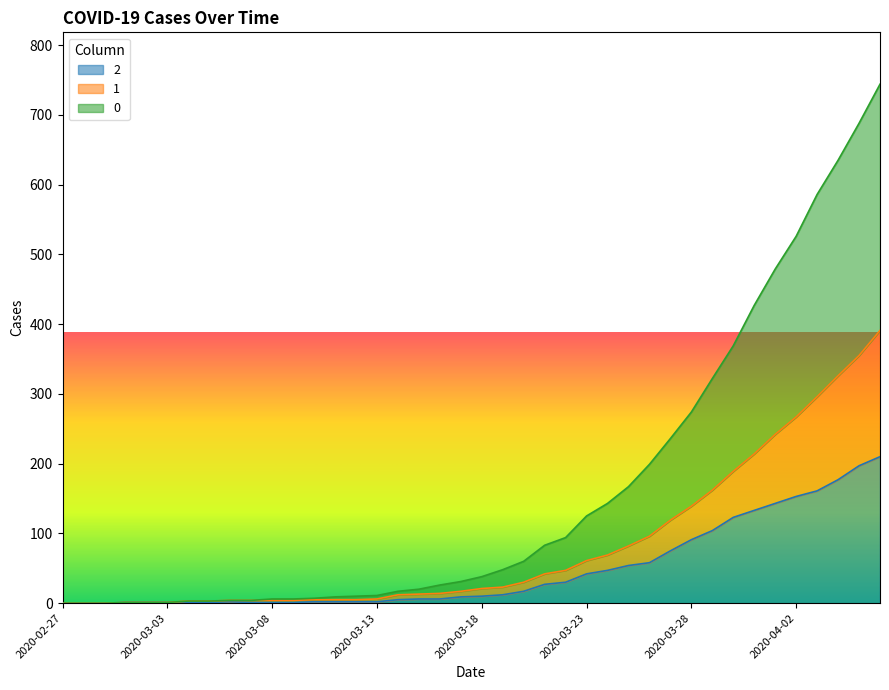

Reading right to left, extract all data points from this chart.

2: 210	197	177	161	153	143	133	123	104	91	75	58	54	47	42	30	27	17	12	10	9	6	6	5	2	2	2	2	1	1	1	2	1	1	1	1	1	0	0	0
1: 391	355	326	296	267	242	214	189	162	139	119	96	82	69	61	47	42	30	23	21	17	14	13	12	6	5	5	5	4	4	4	4	3	3	1	1	1	0	0	0
0: 744	688	635	586	526	479	427	369	322	274	236	199	167	143	125	94	83	60	48	38	31	26	20	17	11	10	9	7	6	6	4	4	3	3	1	1	1	0	0	0